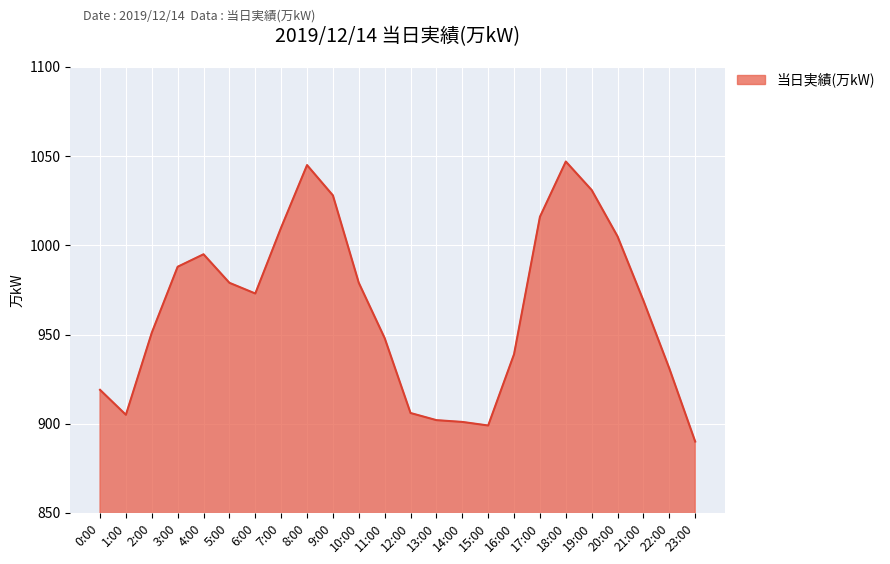

At which category does the data reach its first local valley?

1:00